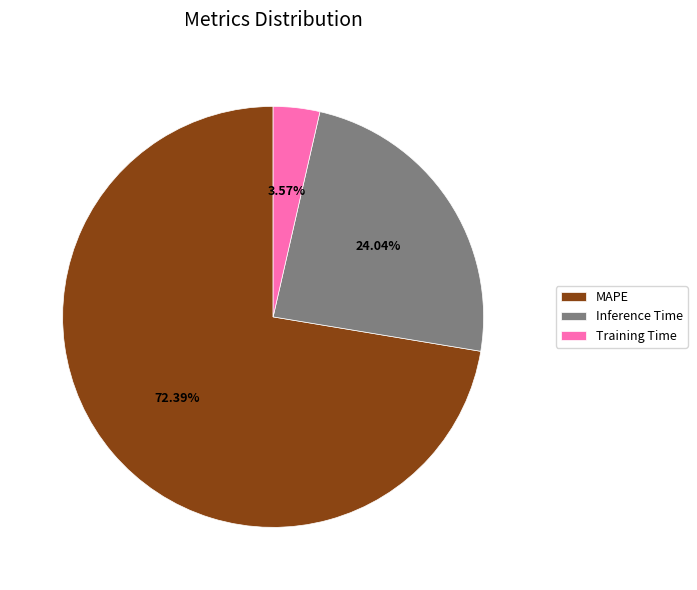

What is the smallest slice in the pie chart?

Training Time